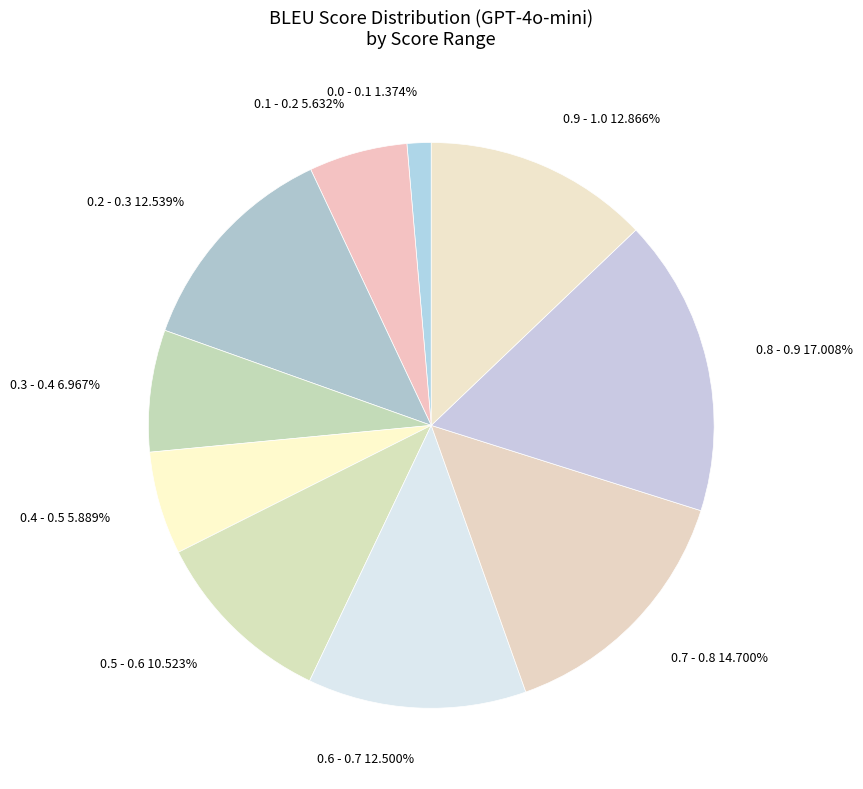

How many segments does this pie chart have?

10